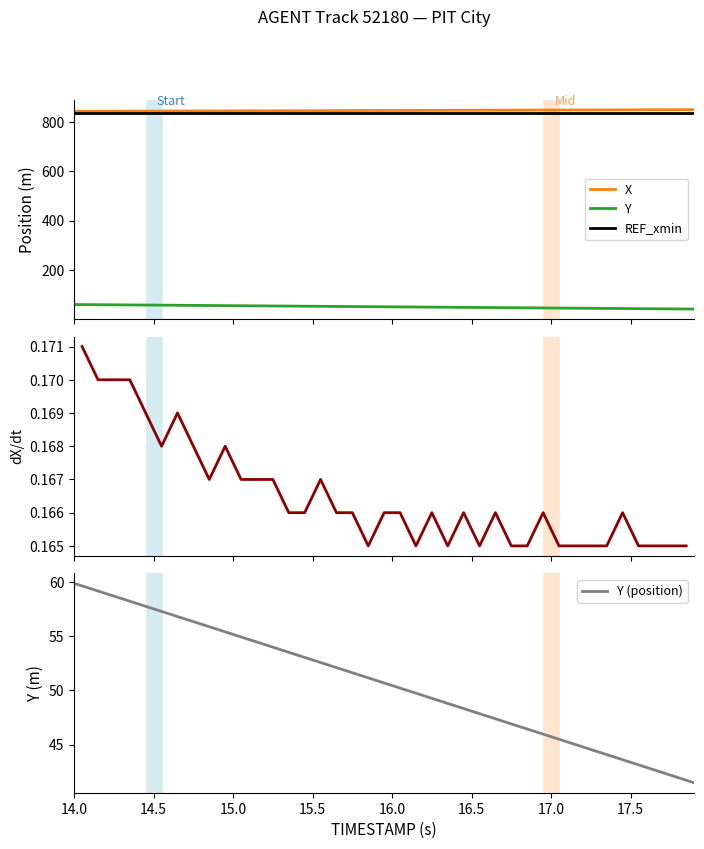

Which series has the widest spread of values?

Y